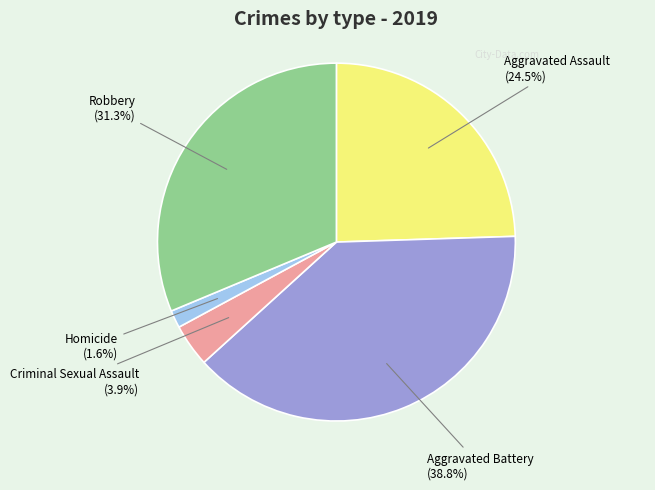

Is there any slice that represents more than half of the pie?

No